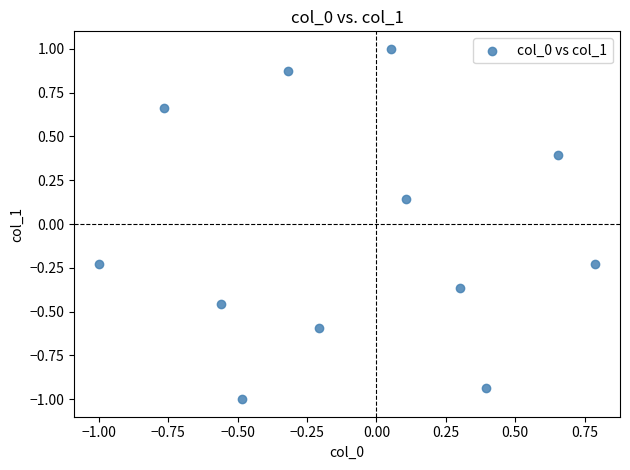

What is the range of Y values (max minus min)?

2.0